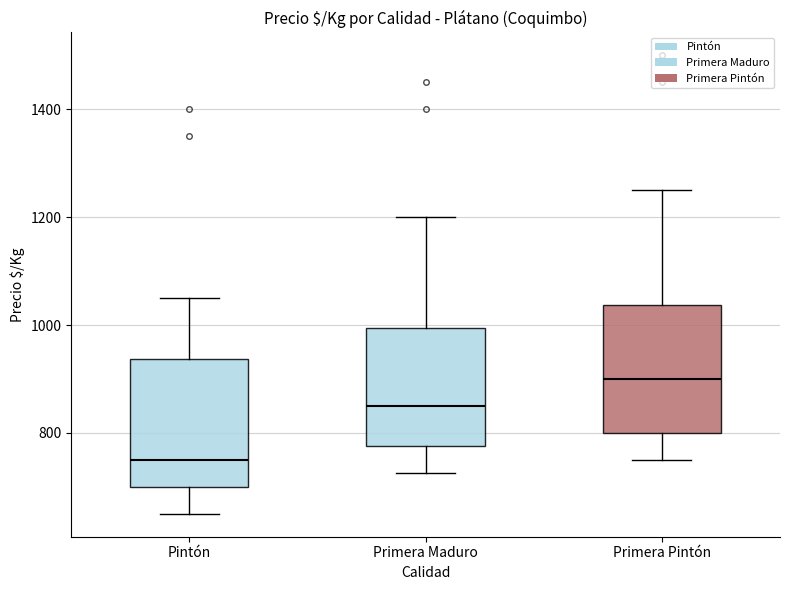

Reading left to right, transcribe this box plot: for each box, give where its median line is, the range the box spans, and where its two whiskers end, as read against the y-axis. The values are not printed on the chart, so give them approximately, as read against the axis.

Pintón: median 760, box 700 to 940, whiskers 660 to 1060
Primera Maduro: median 860, box 780 to 1000, whiskers 720 to 1200
Primera Pintón: median 900, box 800 to 1040, whiskers 760 to 1260